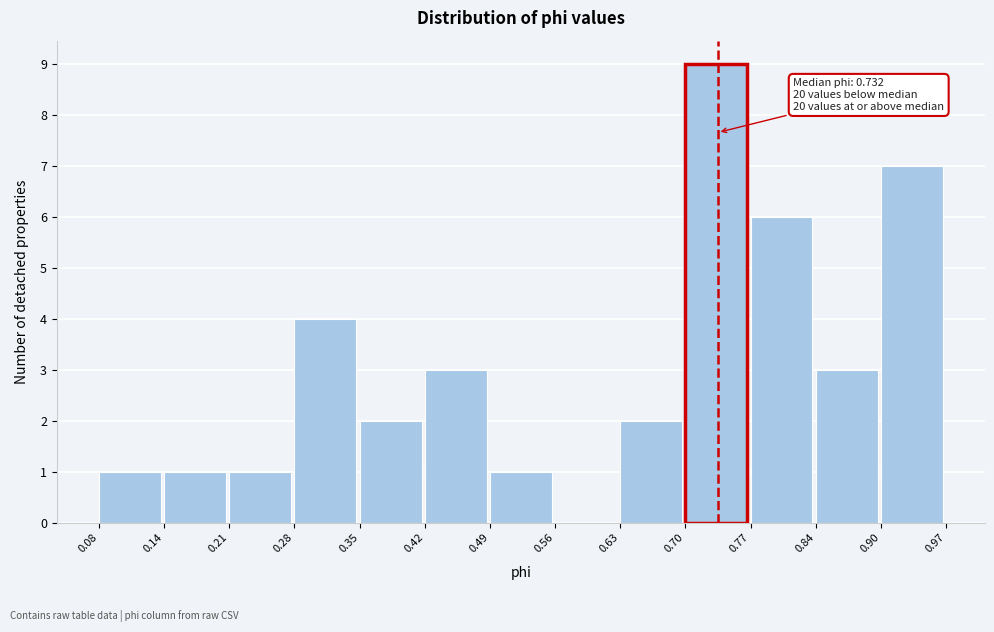

Over which range of the x-axis is the bar tallest?

0.70 to 0.77